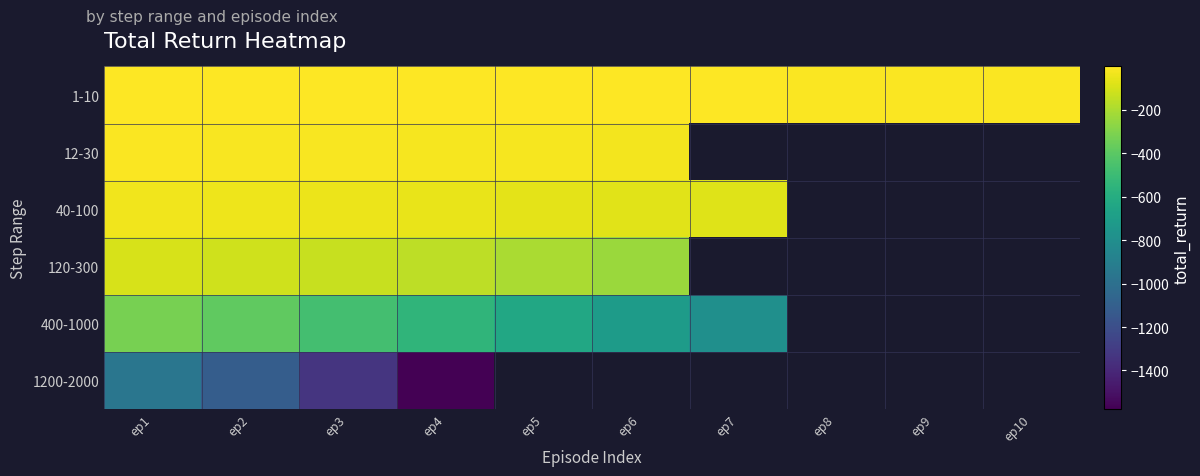

At which label is 1200-2000 closest to -1267?

ep3